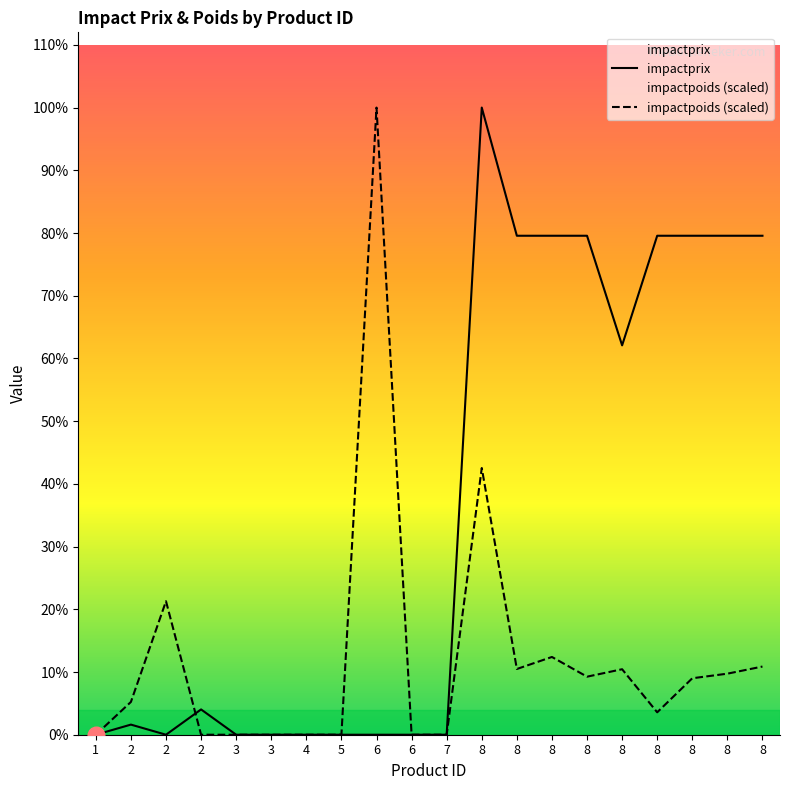

How many data points does each series have?

20